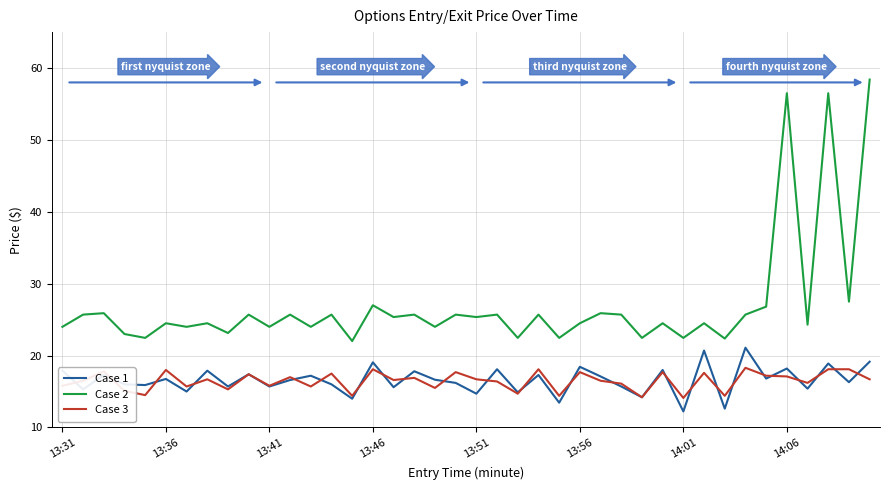

Which series has the largest range (max minus min)?

Case 2